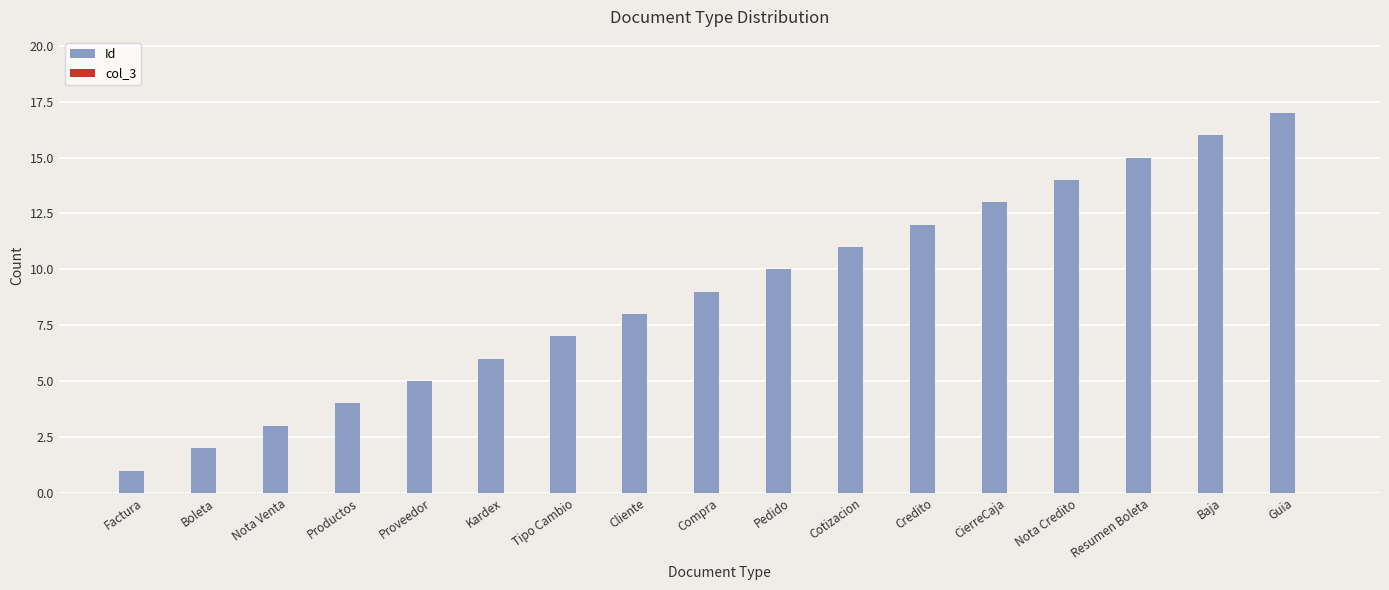

Read the value at Cliente.

8